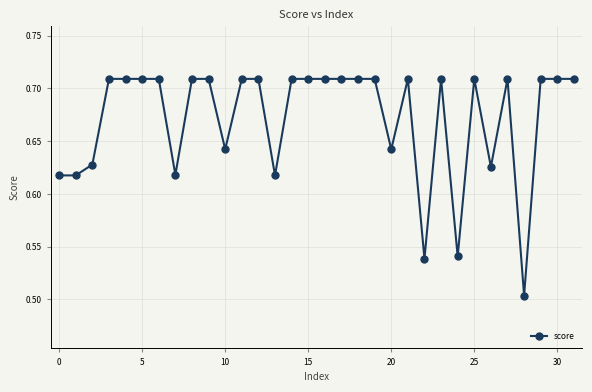

True or false: there are more than 2 points higher than both neighbors.

True